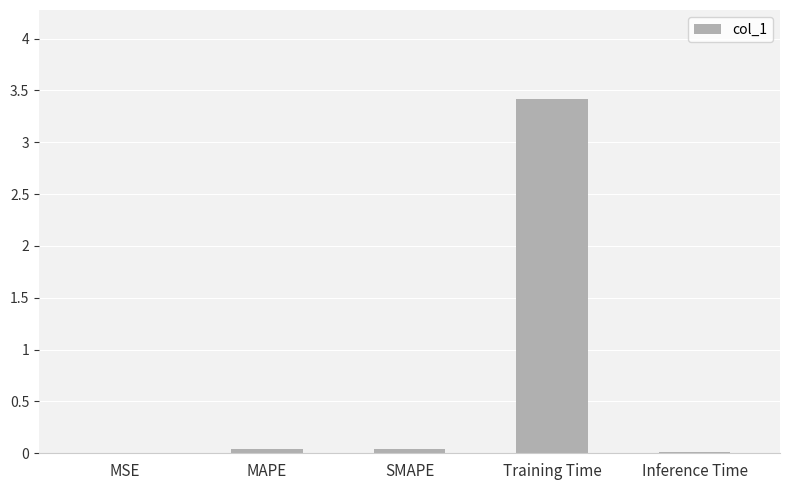

Between Training Time and MAPE, which is larger?

Training Time